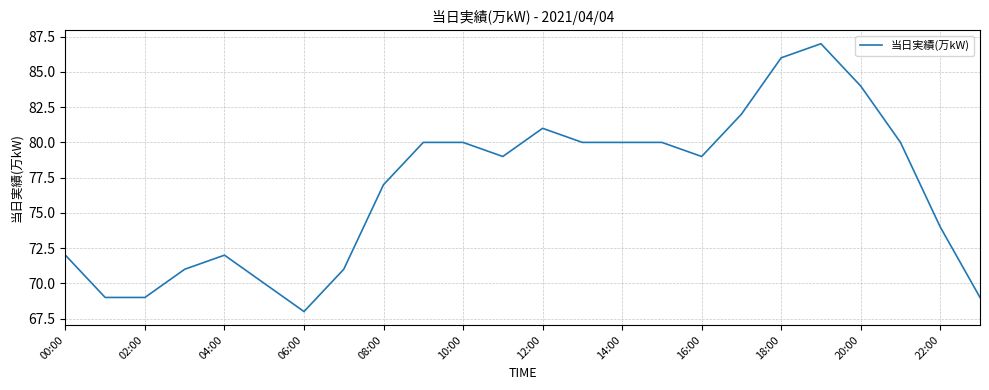

Reading right to left, list all the values displayed in this chart.

69	74	80	84	87	86	82	79	80	80	80	81	79	80	80	77	71	68	70	72	71	69	69	72